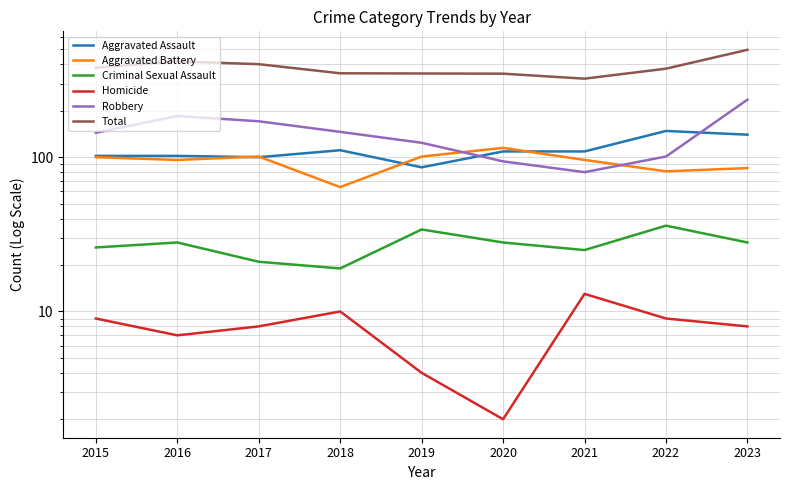

Is this an area chart (filled region under the line)?

No